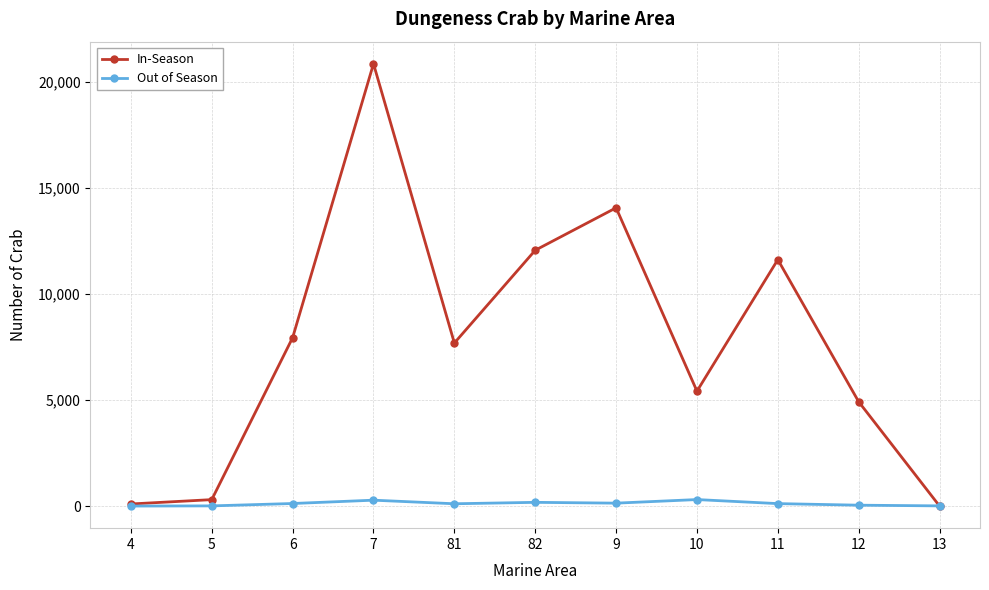

At which category does In-Season reach its first local peak?

7